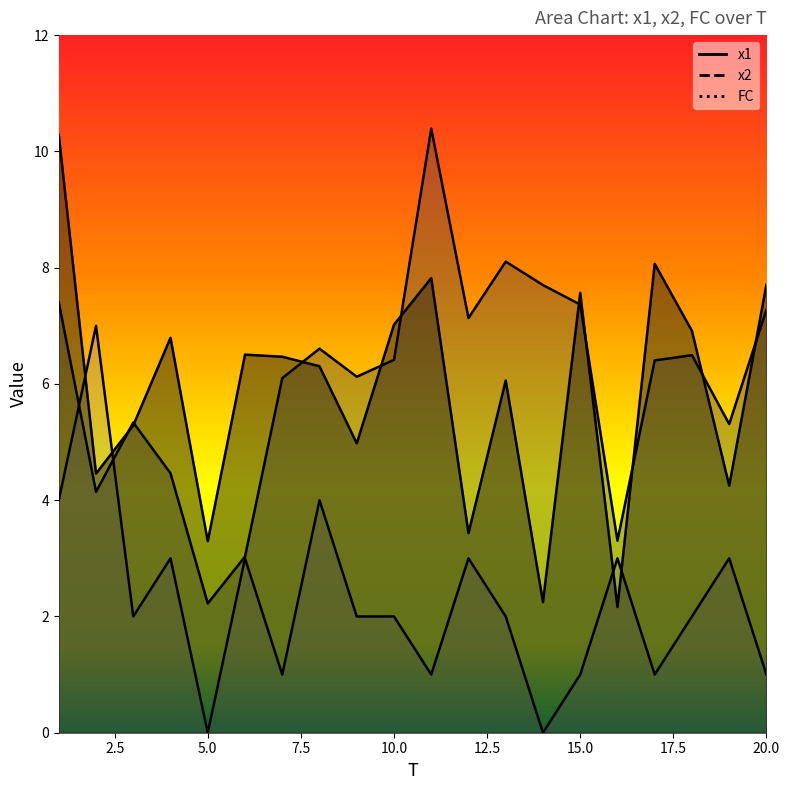

Where is the first local maximum for x2?

3